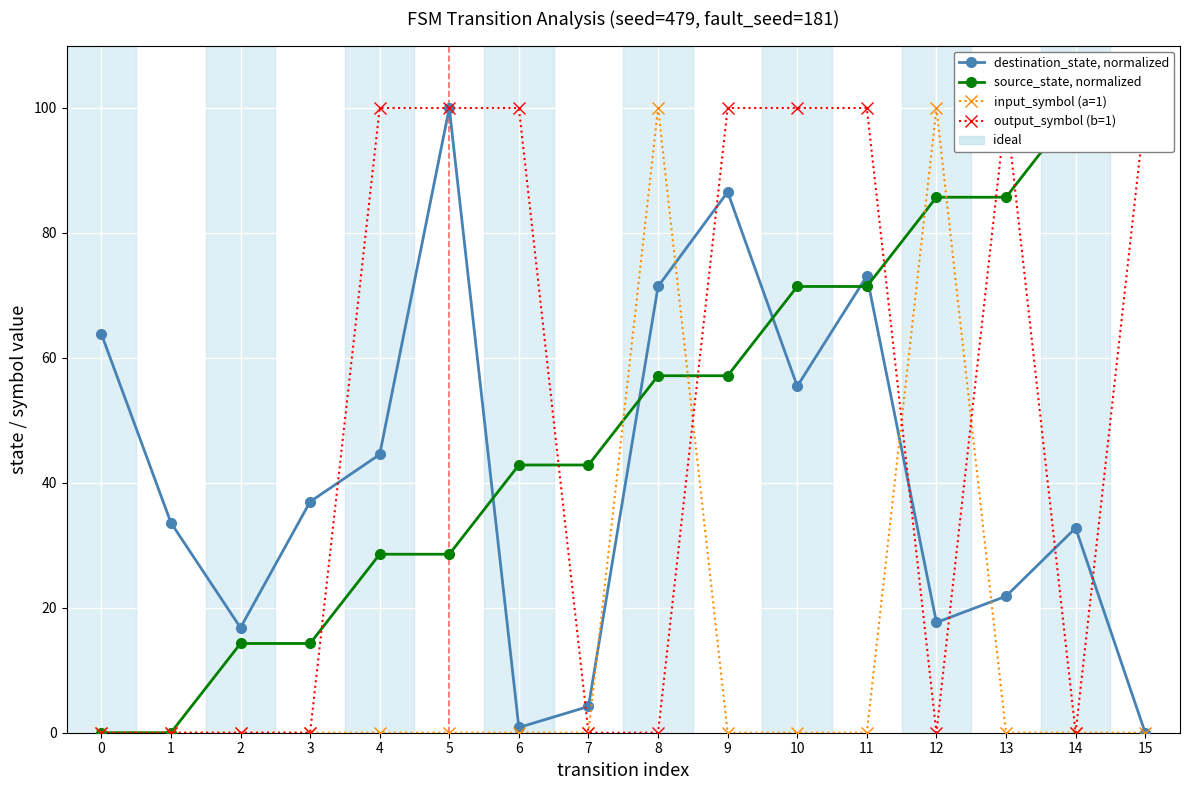

How many lines are shown in the chart?

4